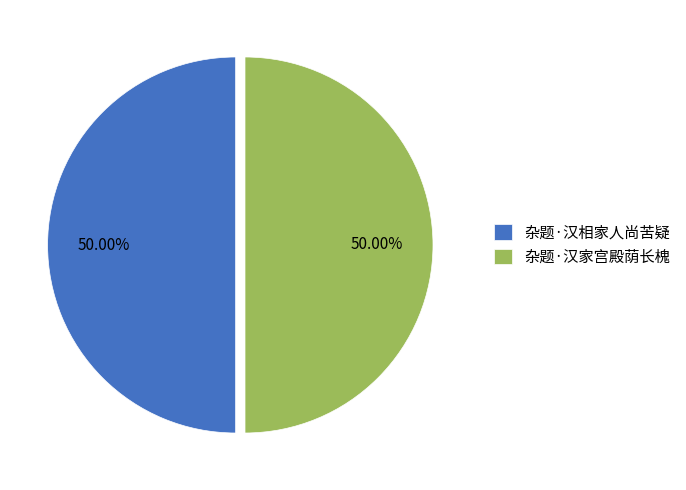

What is the ratio of the value at 杂题·汉相家人尚苦疑 to the value at 杂题·汉家宫殿荫长槐?

1.0